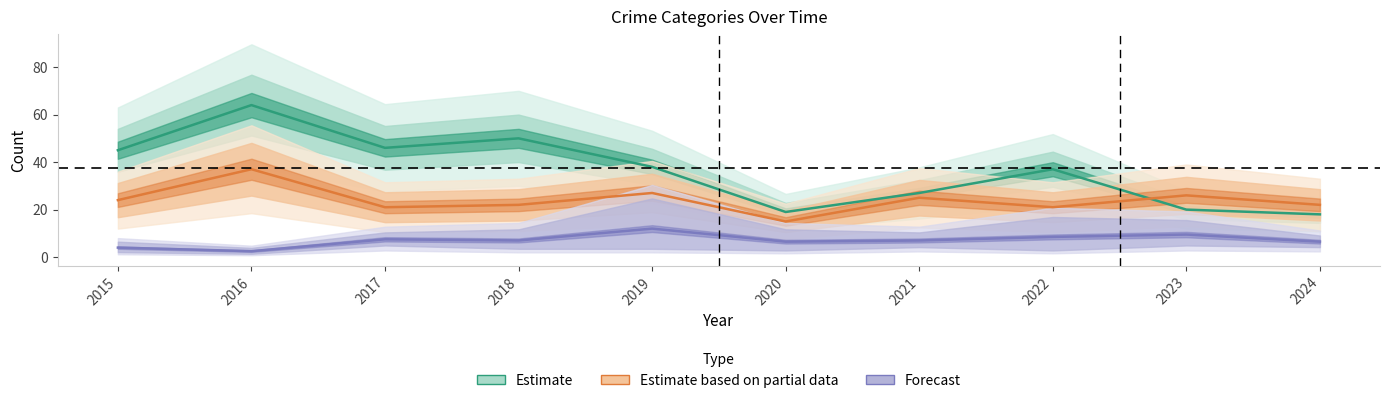

True or false: Estimate and Forecast cross at least once.

False